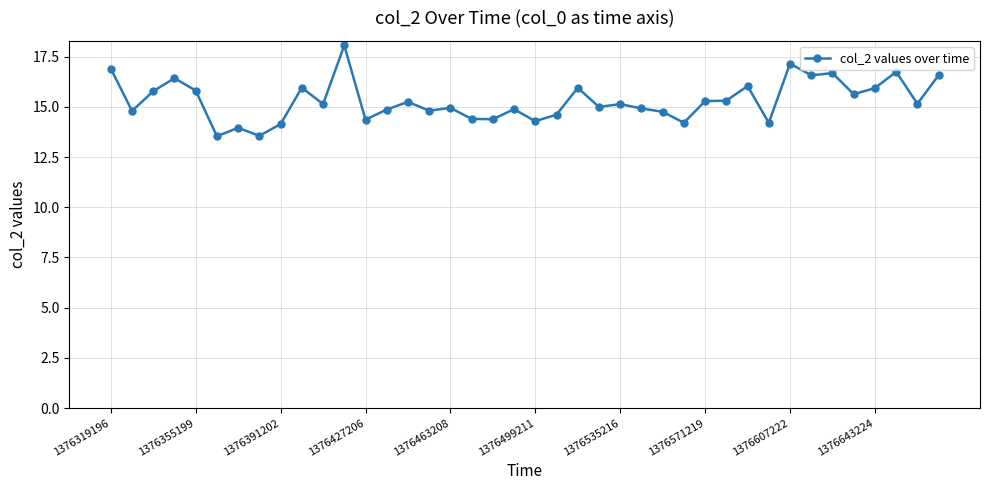

What is the average value?

15.3